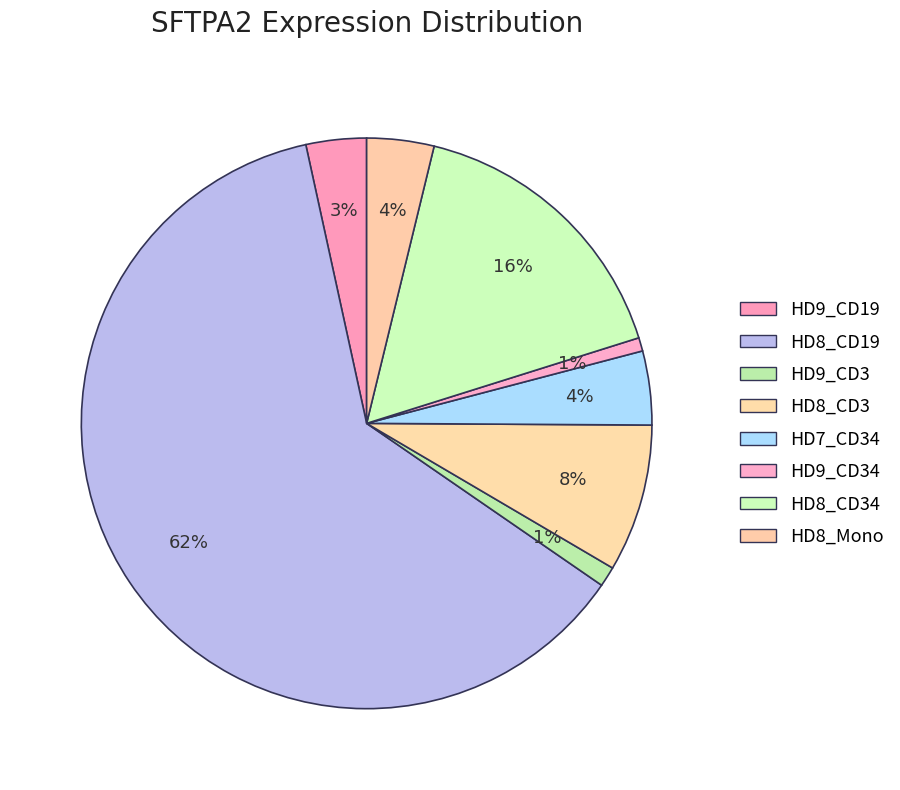

Count the number of slices in the pie.

8